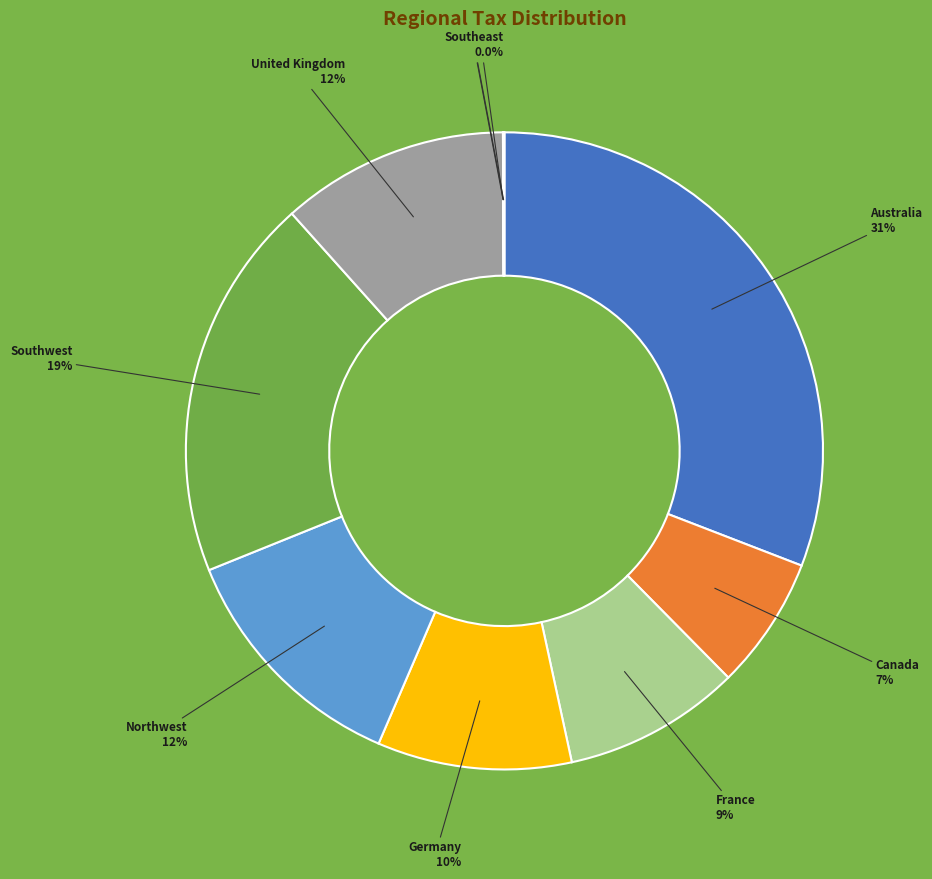

The France slice represents 16% of the pie. True or false?

False